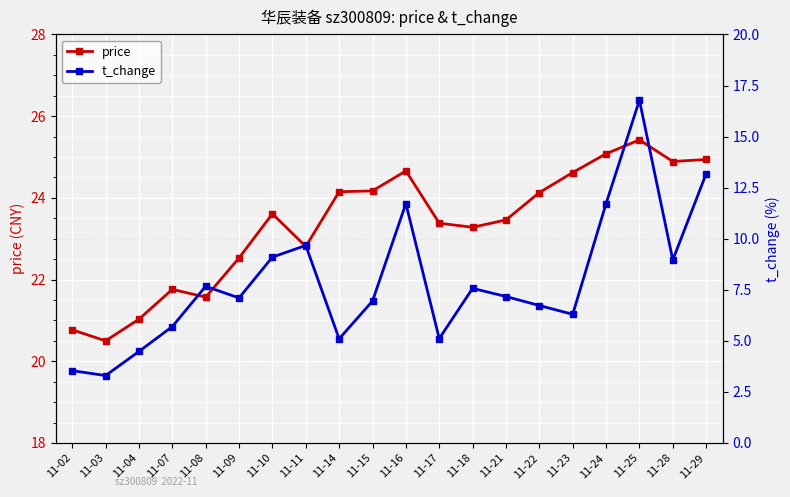

What is the value of the price point at the 20th from the left?

24.9